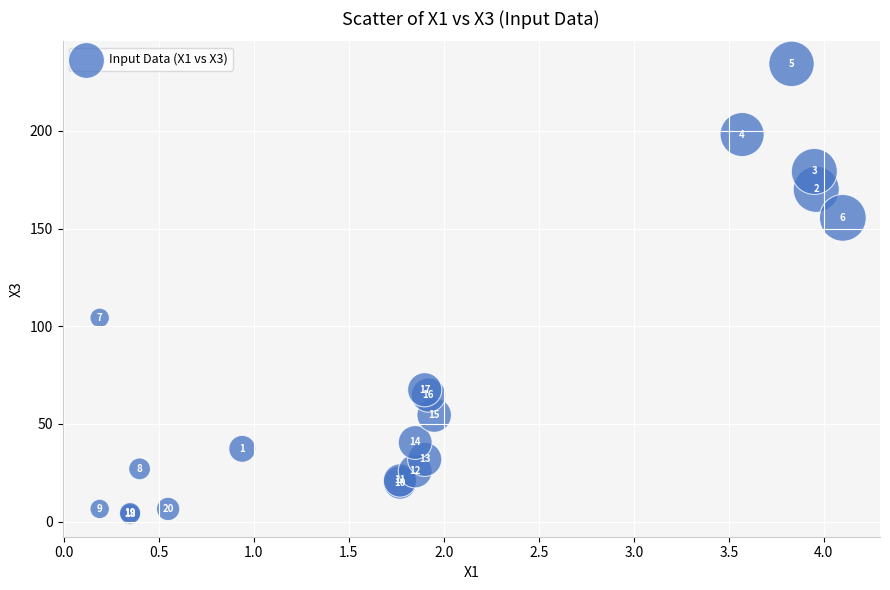

What Y value in the scatter plot is closest to 119?

104.3